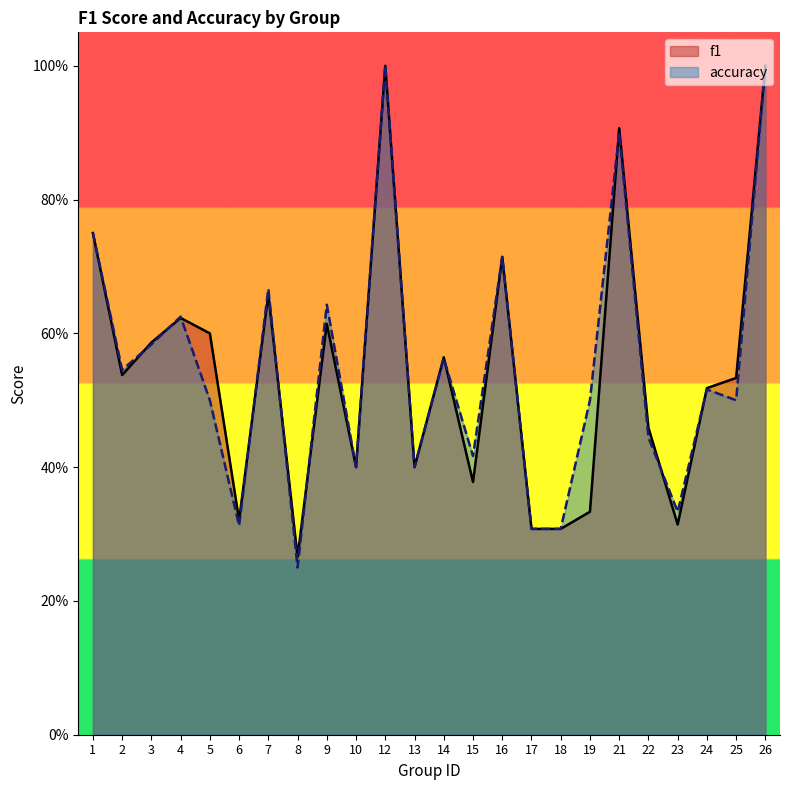

Is it true that accuracy equals 0.3 at 17?

True